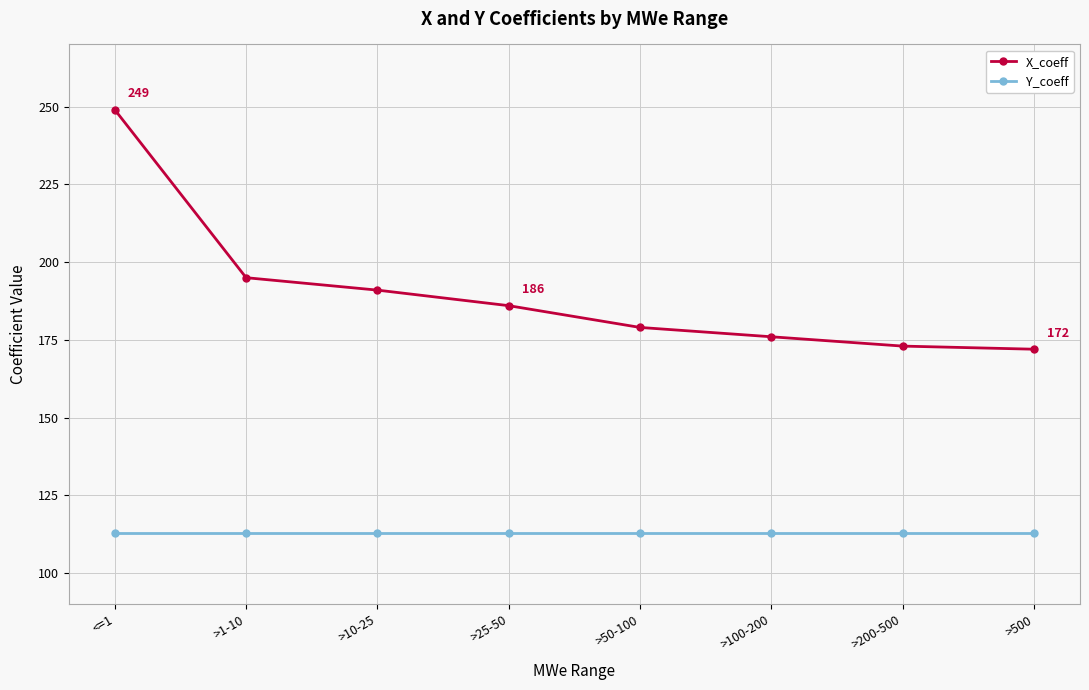

What is the label of the 4th point from the right?

>50-100